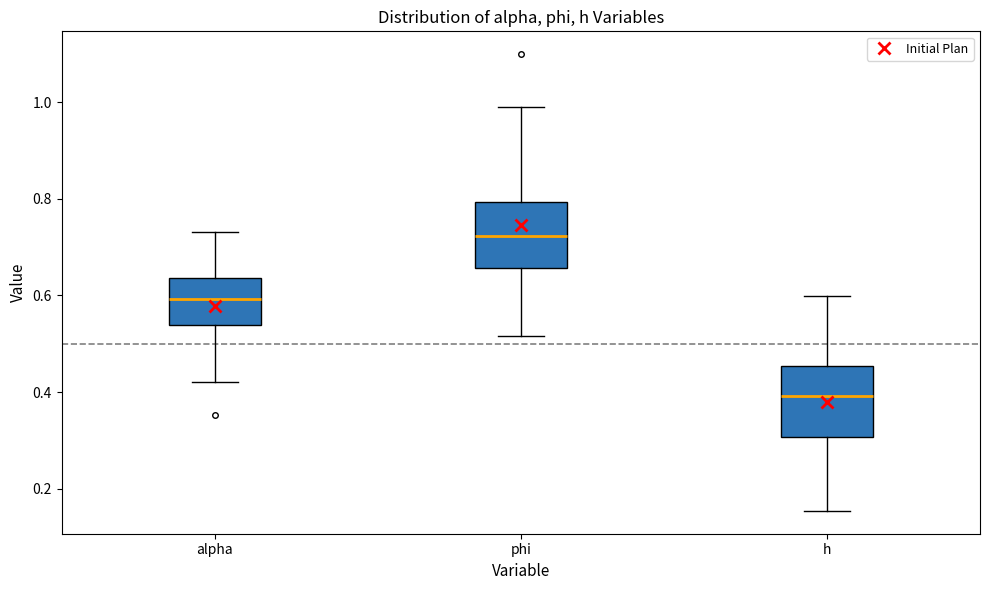

Reading left to right, read every box against the y-axis: the position of its median line, the range the box covers, and the ends of its whiskers. The values are not printed on the chart, so give them approximately, as read against the axis.

alpha: median 0.60, box 0.54 to 0.64, whiskers 0.42 to 0.74
phi: median 0.72, box 0.66 to 0.80, whiskers 0.52 to 1.00
h: median 0.40, box 0.30 to 0.46, whiskers 0.16 to 0.60